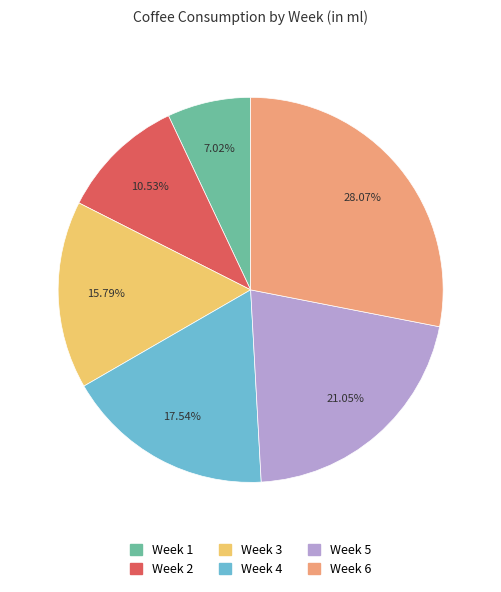

Count the number of slices in the pie.

6